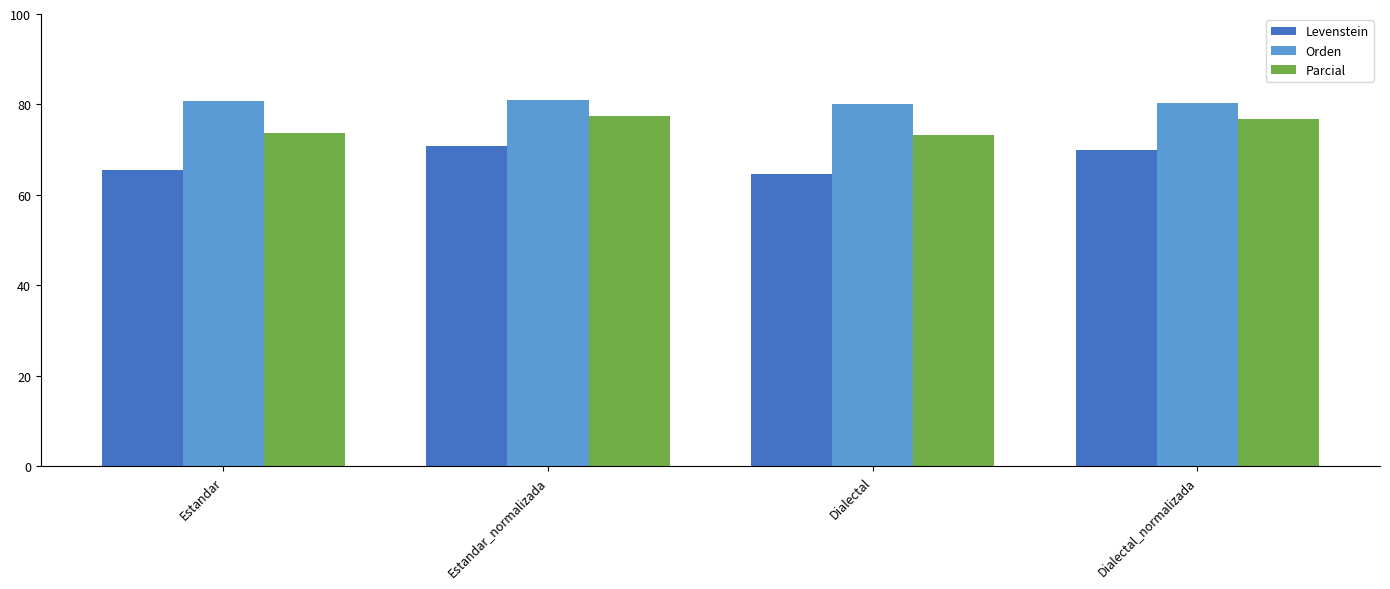

How many data points does each series have?

4